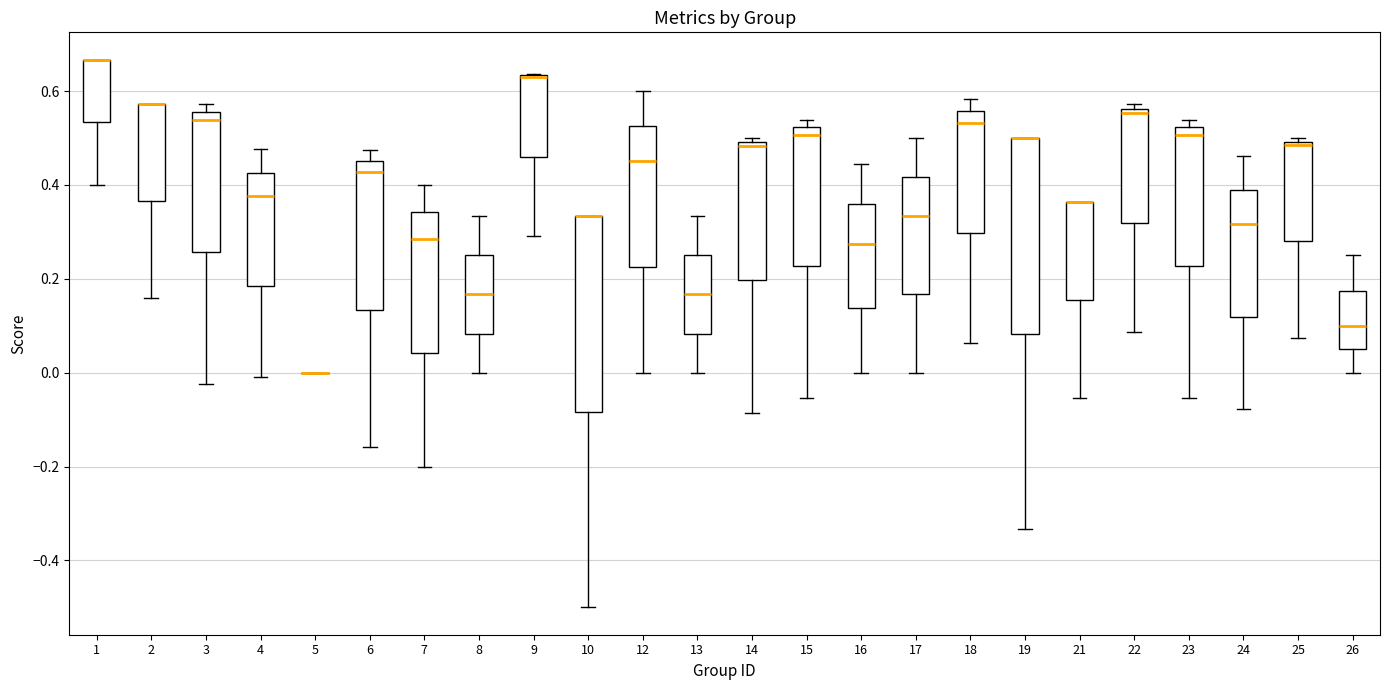

Reading left to right, transcribe this box plot: for each box, give where its median line is, the range the box spans, and where its two whiskers end, as read against the y-axis. The values are not printed on the chart, so give them approximately, as read against the axis.

1: median 0.66 (drawn on the box's upper edge), box 0.54 to 0.66, whiskers 0.40 to 0.66
2: median 0.58 (drawn on the box's upper edge), box 0.36 to 0.58, whiskers 0.16 to 0.58
3: median 0.54, box 0.26 to 0.56, whiskers -0.02 to 0.58
4: median 0.38, box 0.18 to 0.42, whiskers 0.00 to 0.48
5: box collapsed to a line at 0.00, whiskers 0.00 to 0.00
6: median 0.42, box 0.14 to 0.46, whiskers -0.16 to 0.48
7: median 0.28, box 0.04 to 0.34, whiskers -0.20 to 0.40
8: median 0.16, box 0.08 to 0.26, whiskers 0.00 to 0.34
9: median 0.64 (drawn on the box's upper edge), box 0.46 to 0.64, whiskers 0.30 to 0.64
10: median 0.34 (drawn on the box's upper edge), box -0.08 to 0.34, whiskers -0.50 to 0.34
12: median 0.46, box 0.22 to 0.52, whiskers 0.00 to 0.60
13: median 0.16, box 0.08 to 0.26, whiskers 0.00 to 0.34
14: median 0.48, box 0.20 to 0.50, whiskers -0.08 to 0.50 (just above the box's upper edge)
15: median 0.50, box 0.22 to 0.52, whiskers -0.06 to 0.54
16: median 0.28, box 0.14 to 0.36, whiskers 0.00 to 0.44
17: median 0.34, box 0.16 to 0.42, whiskers 0.00 to 0.50
18: median 0.54, box 0.30 to 0.56, whiskers 0.06 to 0.58
19: median 0.50 (drawn on the box's upper edge), box 0.08 to 0.50, whiskers -0.34 to 0.50
21: median 0.36 (drawn on the box's upper edge), box 0.16 to 0.36, whiskers -0.06 to 0.36
22: median 0.56 (just below the box's upper edge), box 0.32 to 0.56, whiskers 0.08 to 0.58
23: median 0.50, box 0.22 to 0.52, whiskers -0.06 to 0.54
24: median 0.32, box 0.12 to 0.38, whiskers -0.08 to 0.46
25: median 0.48, box 0.28 to 0.50, whiskers 0.08 to 0.50 (just above the box's upper edge)
26: median 0.10, box 0.06 to 0.18, whiskers 0.00 to 0.26